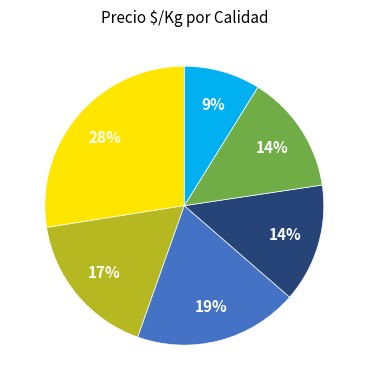

To the nearest percent, what is the difference between the largest and smallest slice percentages?

19%